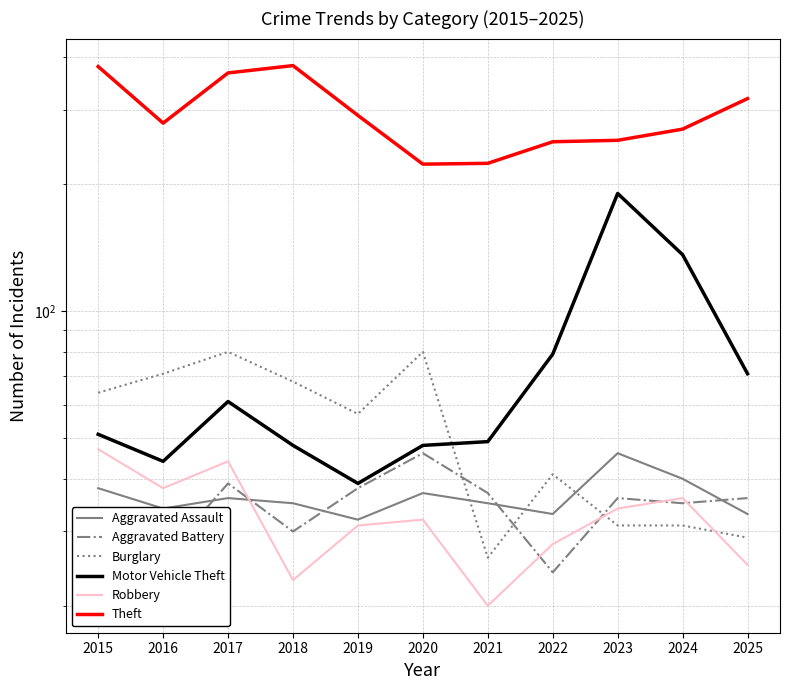

The value of Burglary at 2019 is 57. True or false?

True